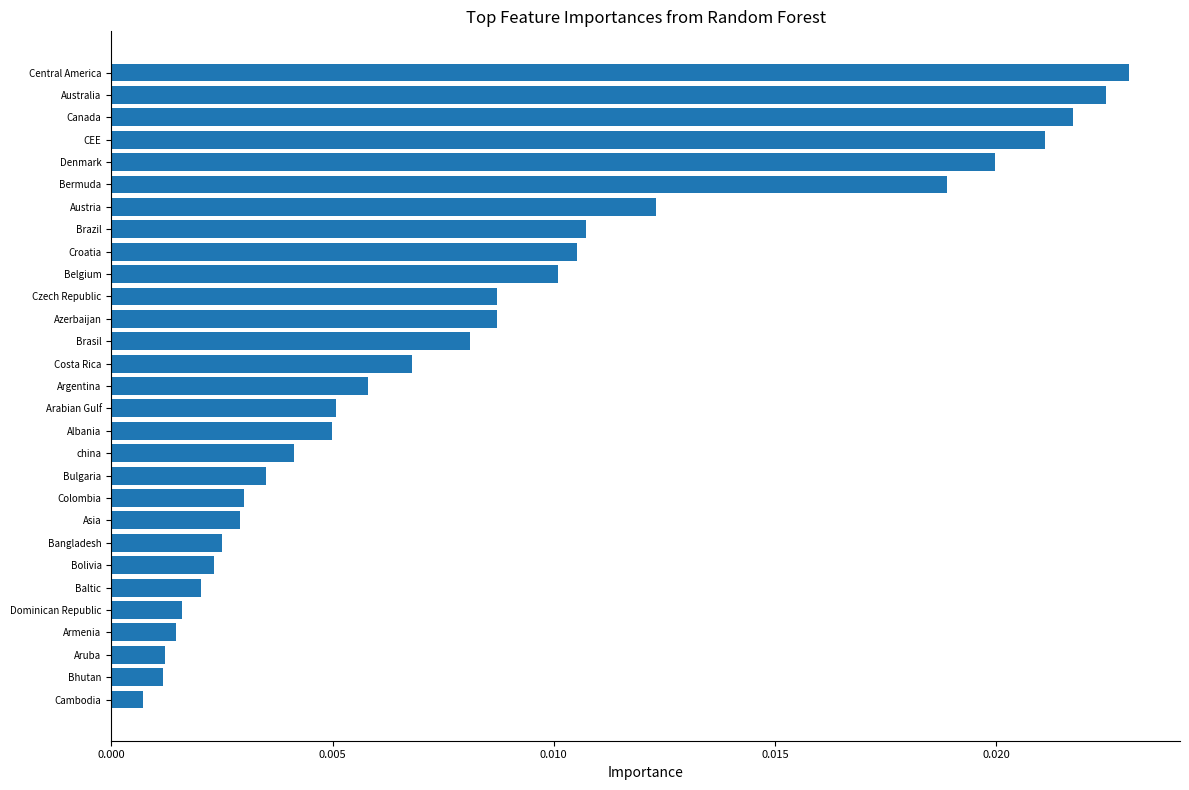

Are the bars grouped side by side (vs. stacked)?

No